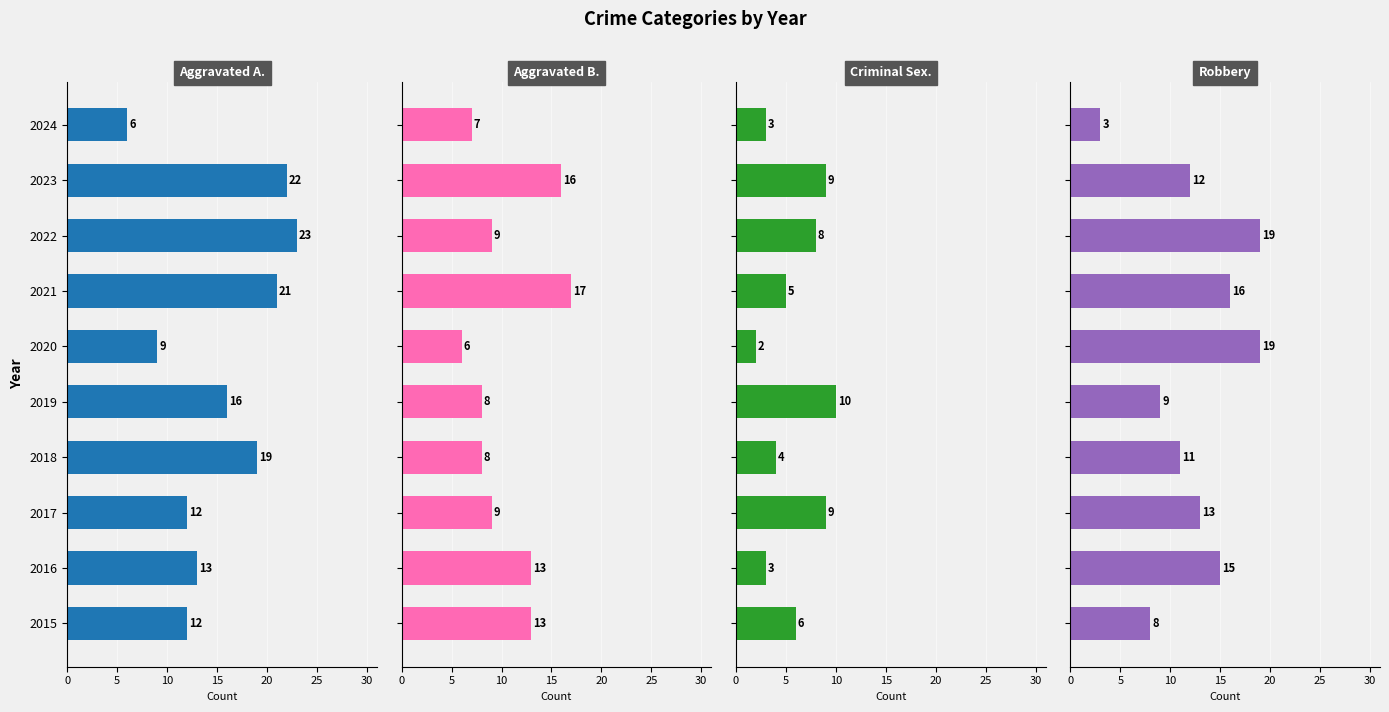

How many bars are there in total?

40